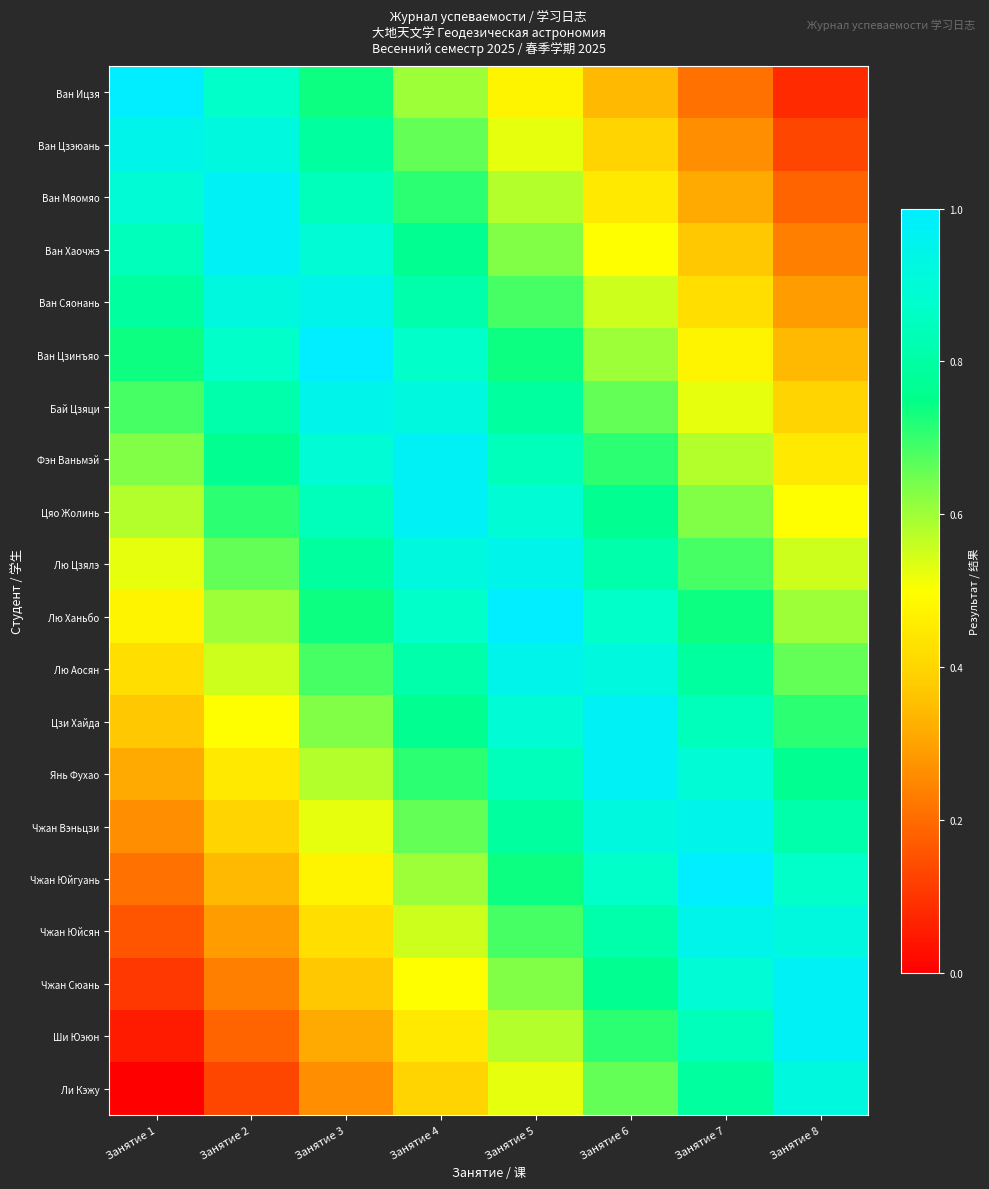

What is the maximum value shown in the chart?

1.0